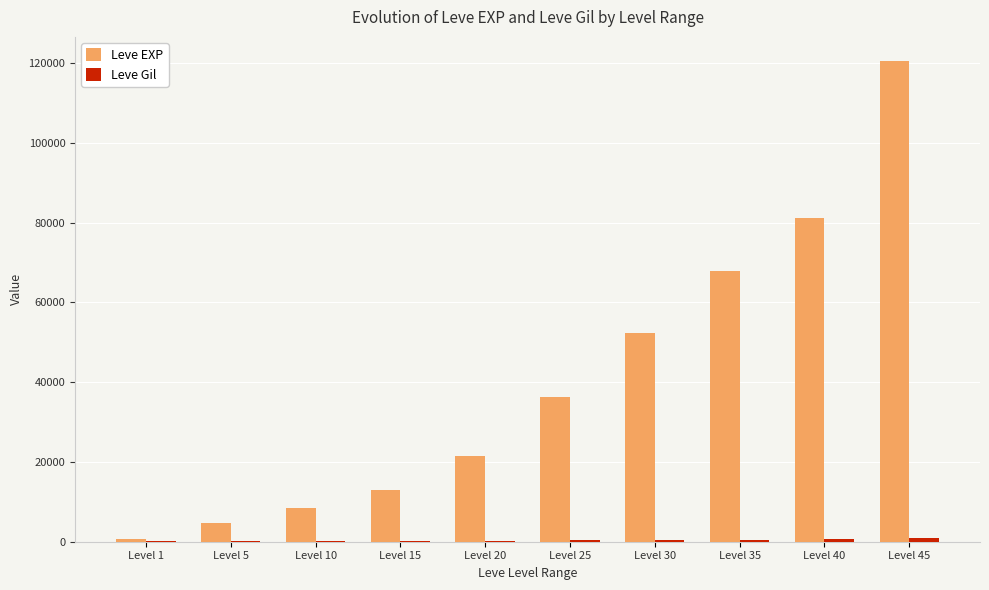

Which series has the largest total across all categories?

Leve EXP